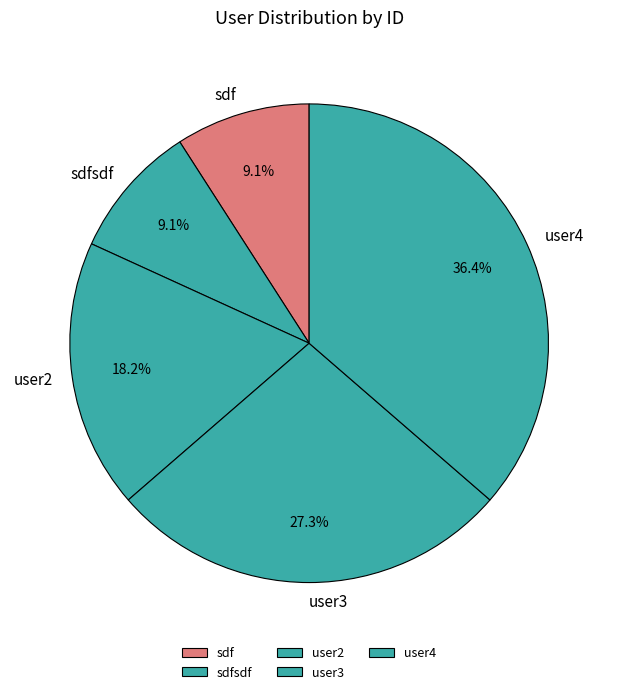

Does any single category account for the majority?

No